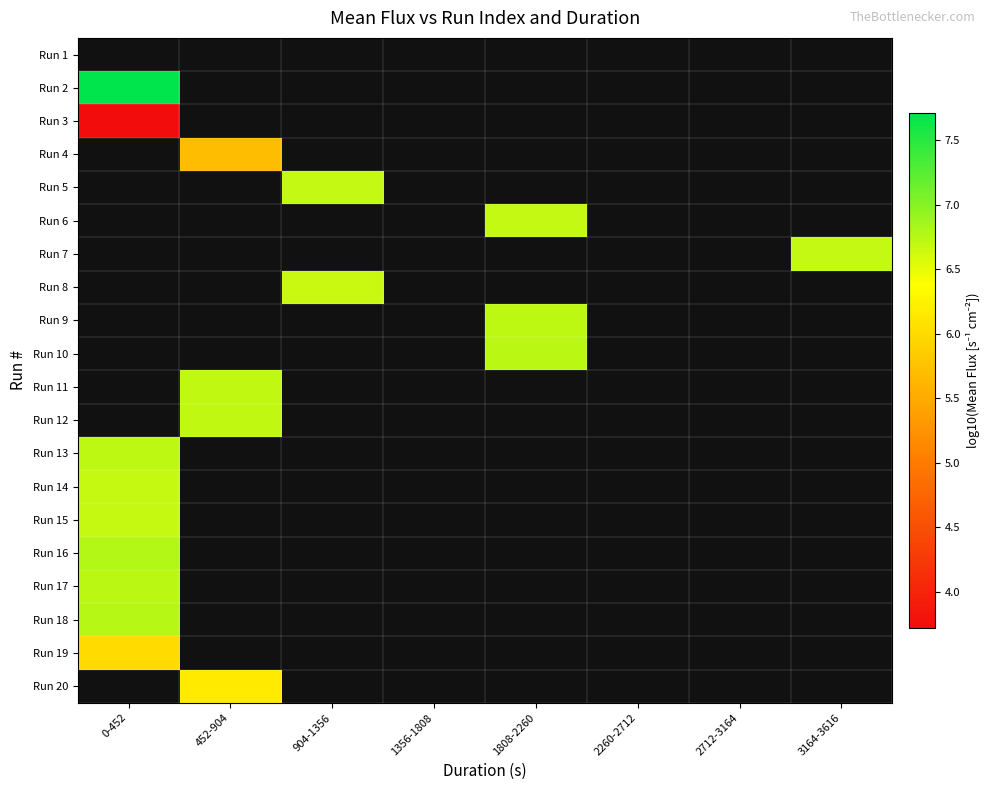

How many values in Run 20 are above zero?

1